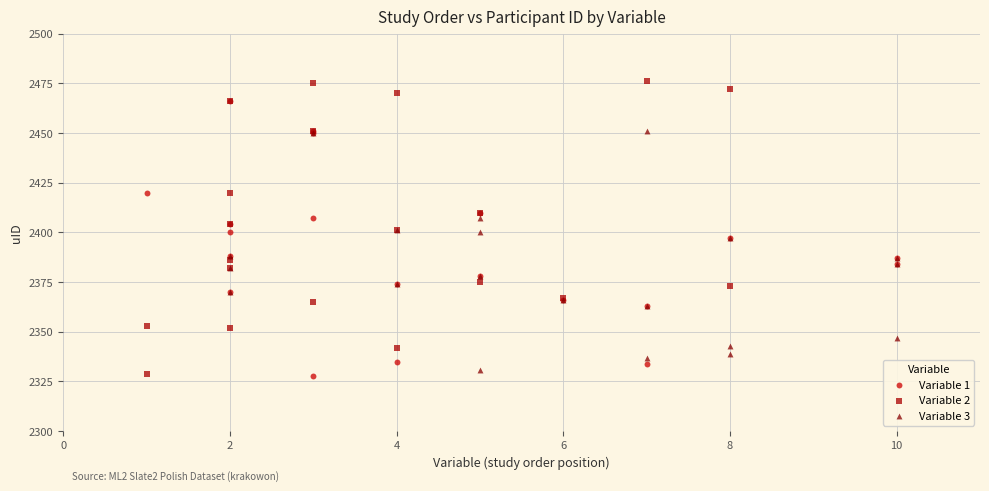

Which series has the largest Y range (max minus min)?

Variable 2